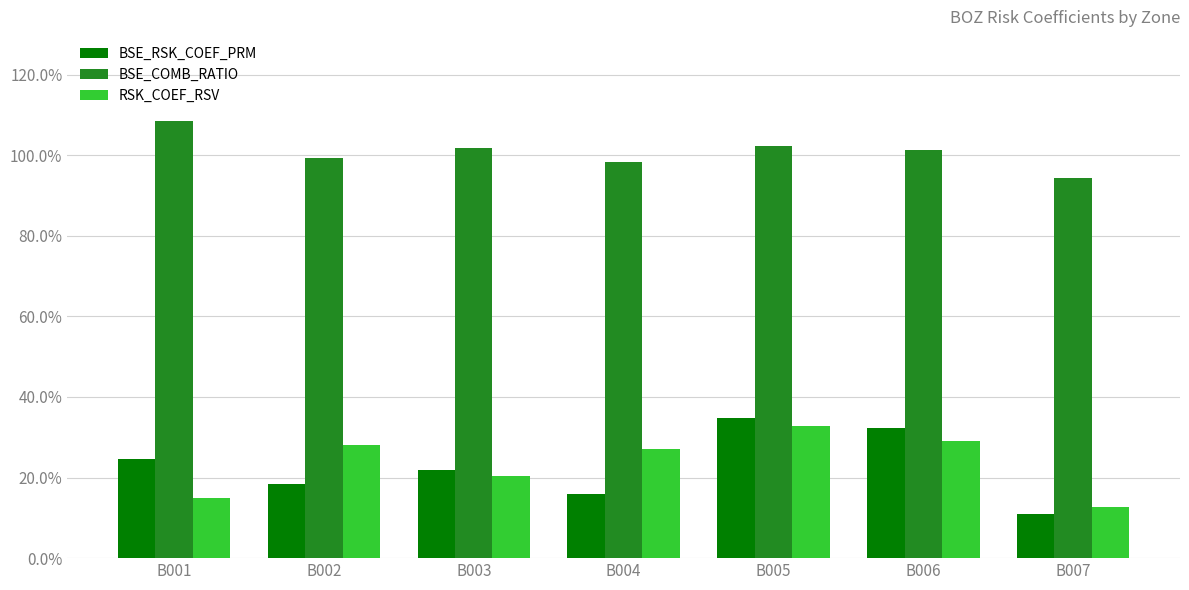

What is the value of the RSK_COEF_RSV bar at the 7th from the left?

0.1